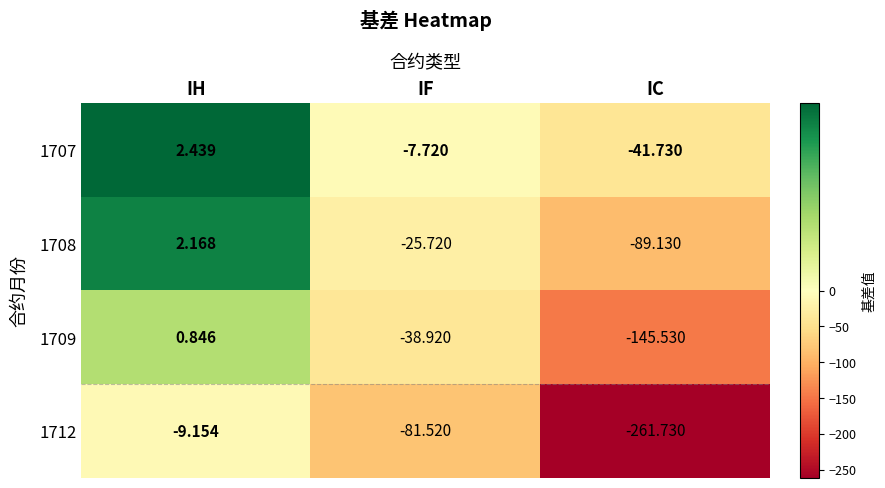

Rank the categories by 1712 value from lowest to highest.

IC, IF, IH